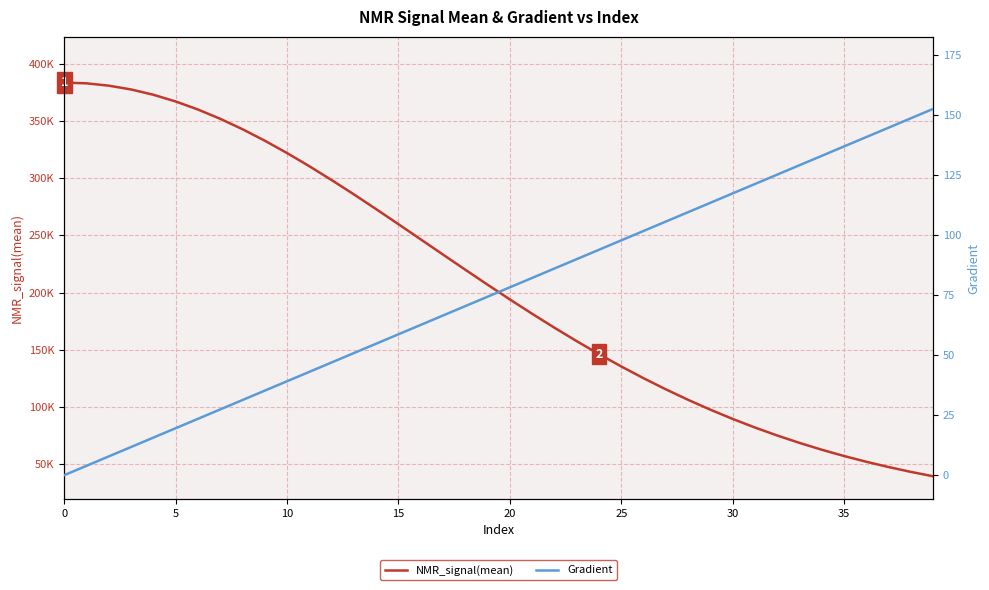

At how many categories does at least one series exceed 168662?

23